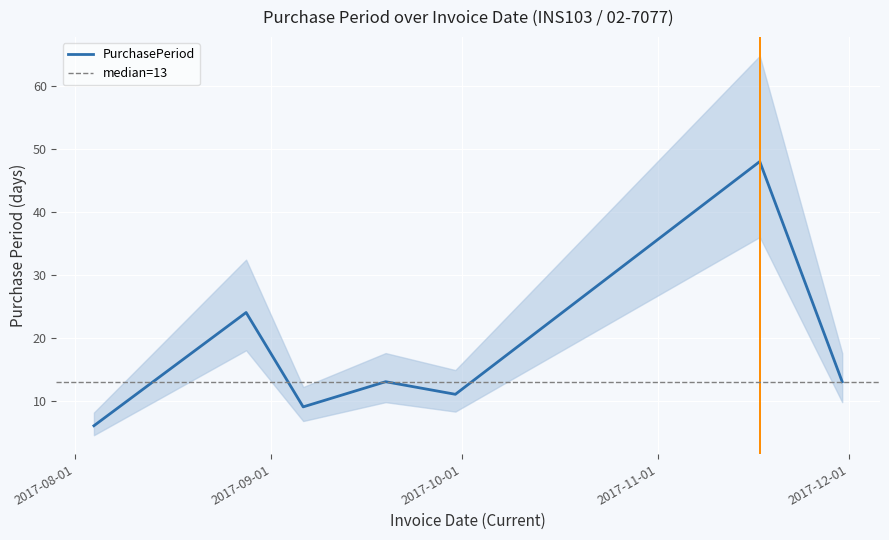

Where is the first local minimum?

2017-09-06